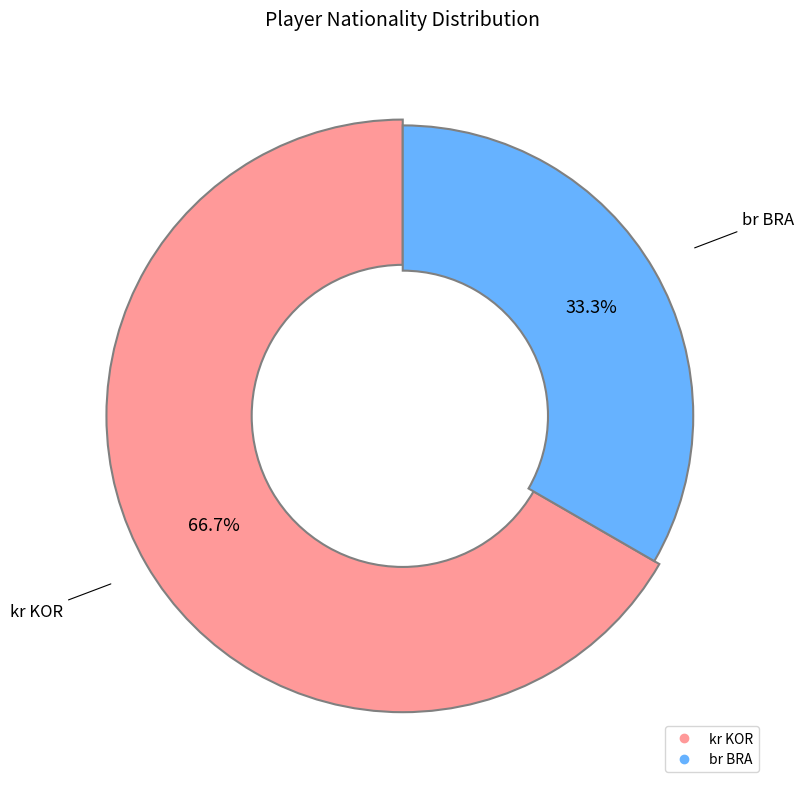

To the nearest percent, what is the average slice percentage?

50%